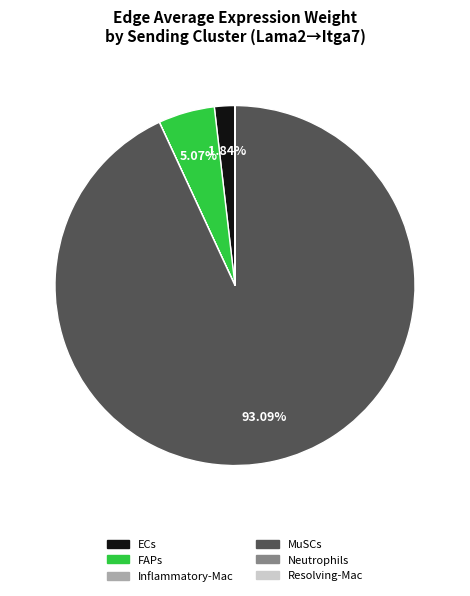

Is the sum of ECs and MuSCs greater than half?

Yes